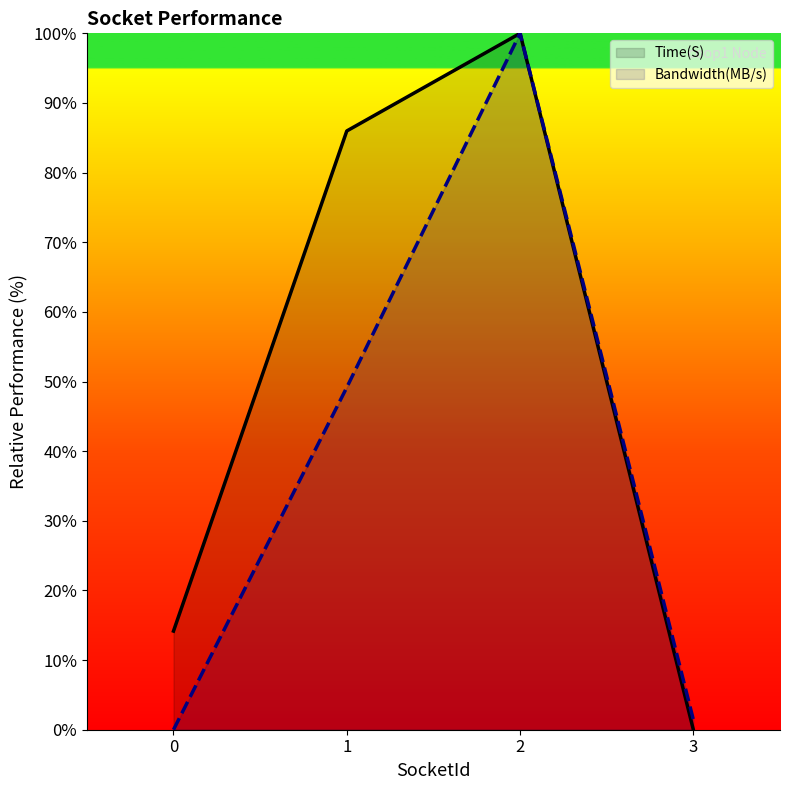

How many positive values does the Time(S) series have?

3